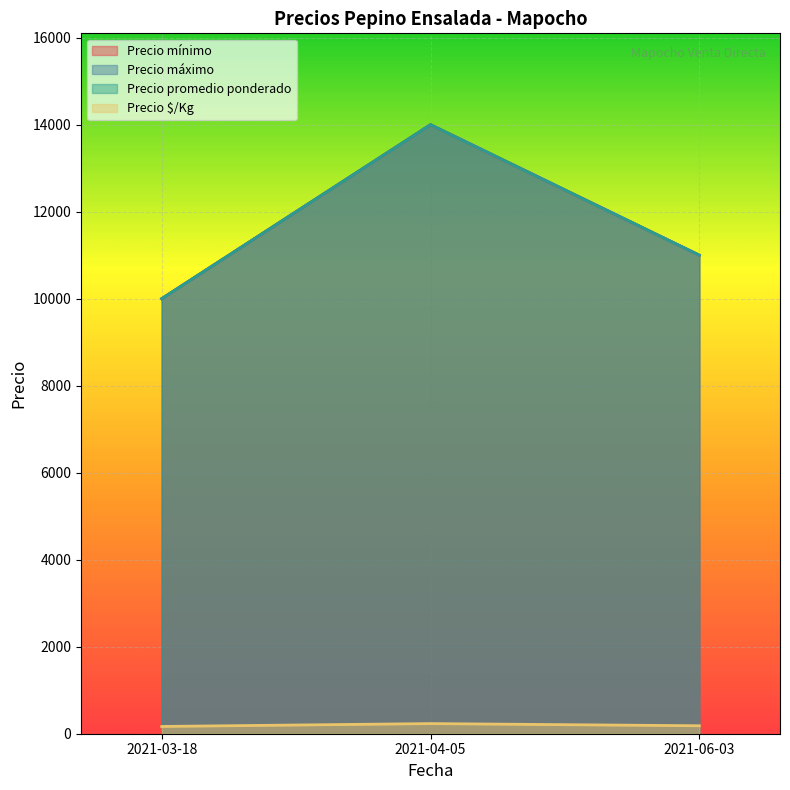

Does the chart display data point markers on the line(s)?

No